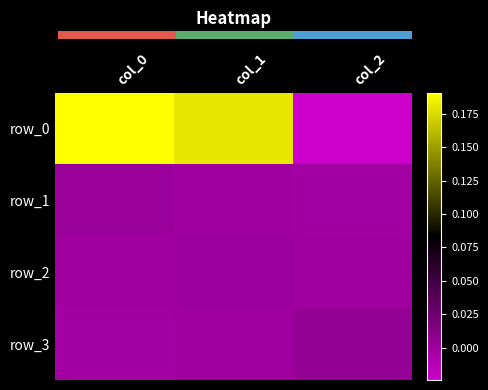

How many categories are shown in the chart?

3